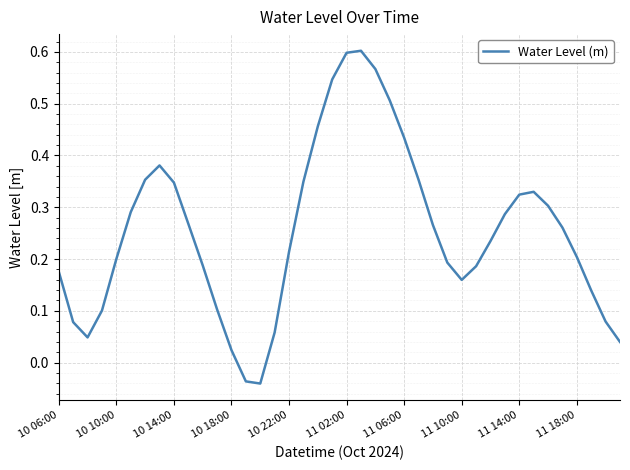

Reading left to right, extract all data points from this chart.

0.2	0.1	0.0	0.1	0.2	0.3	0.4	0.4	0.3	0.3	0.2	0.1	0.0	-0.0	-0.0	0.1	0.2	0.3	0.5	0.5	0.6	0.6	0.6	0.5	0.4	0.4	0.3	0.2	0.2	0.2	0.2	0.3	0.3	0.3	0.3	0.3	0.2	0.1	0.1	0.0